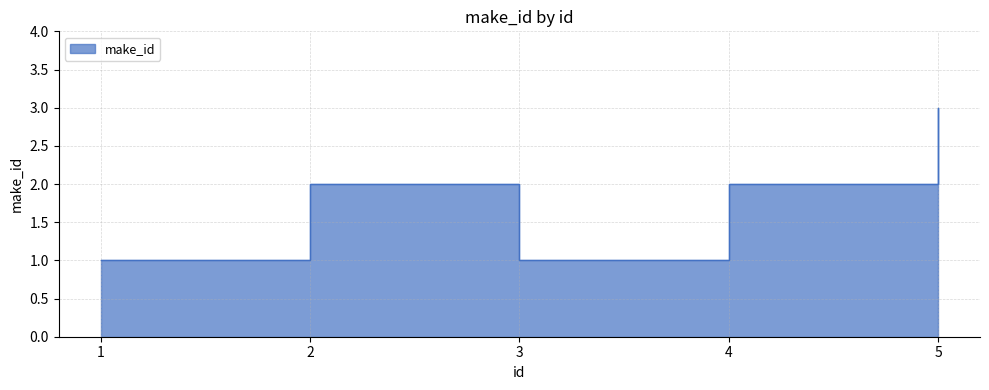

True or false: the data has more than 2 interior local peaks.

False